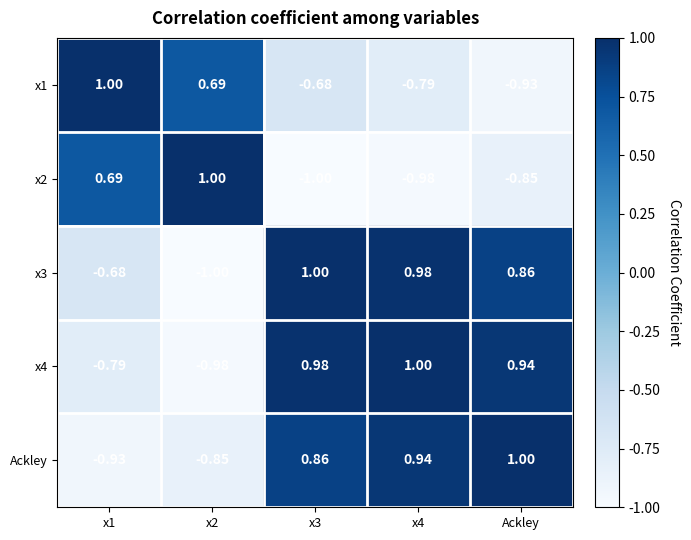

Between x1 and x3, which series saw the biggest shift?

Ackley